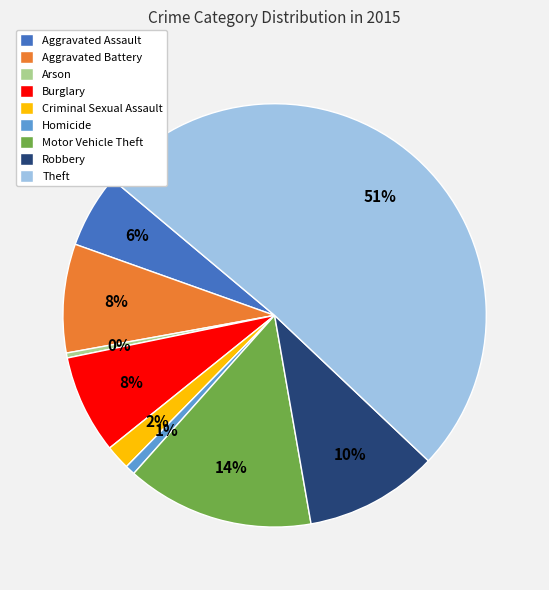

Is it true that Homicide is 1% of the pie?

True